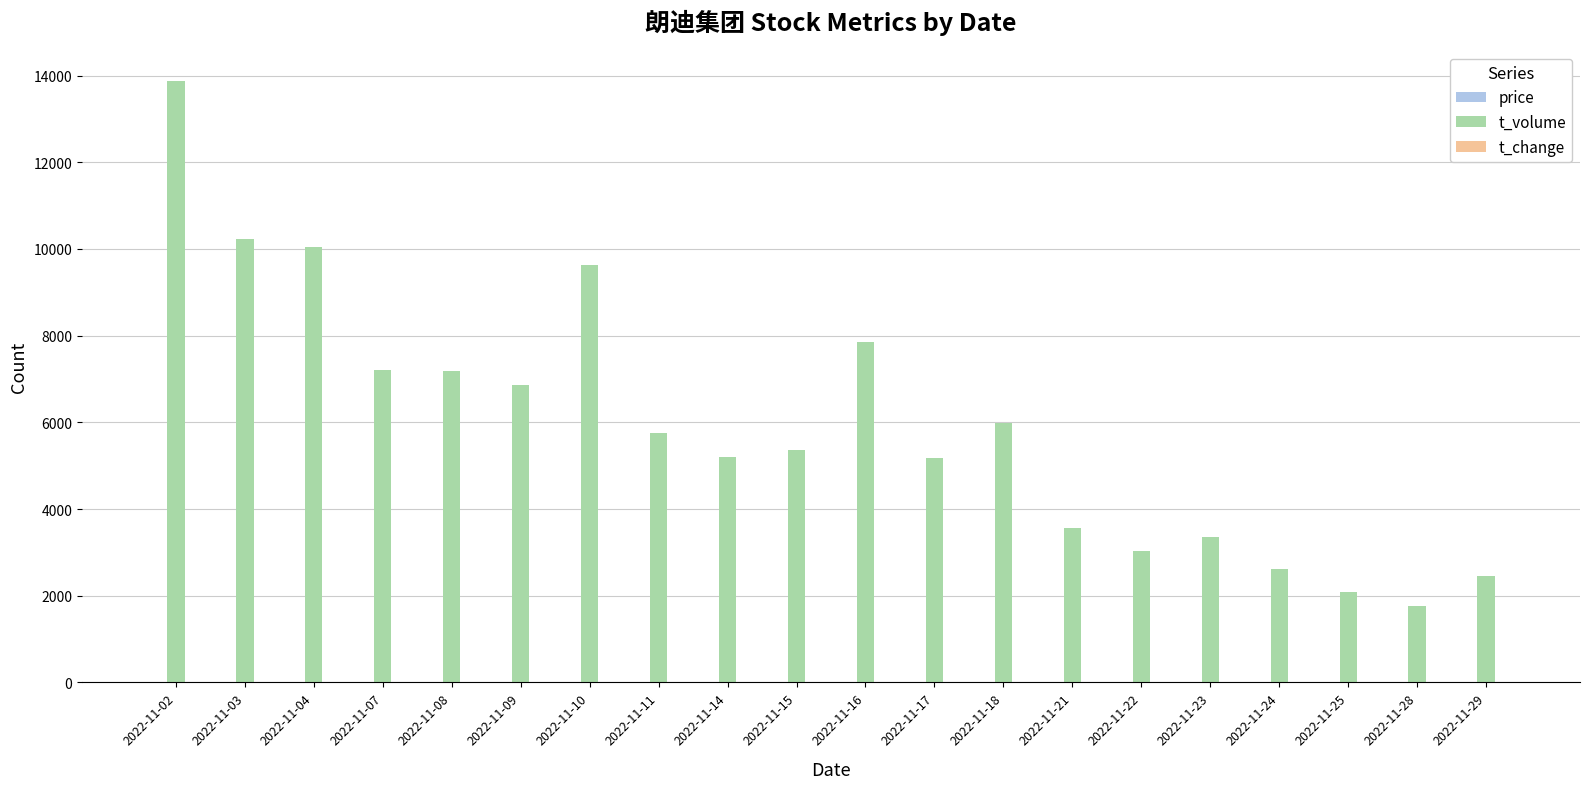

Which series changed the most between 2022-11-16 and 2022-11-17?

t_volume